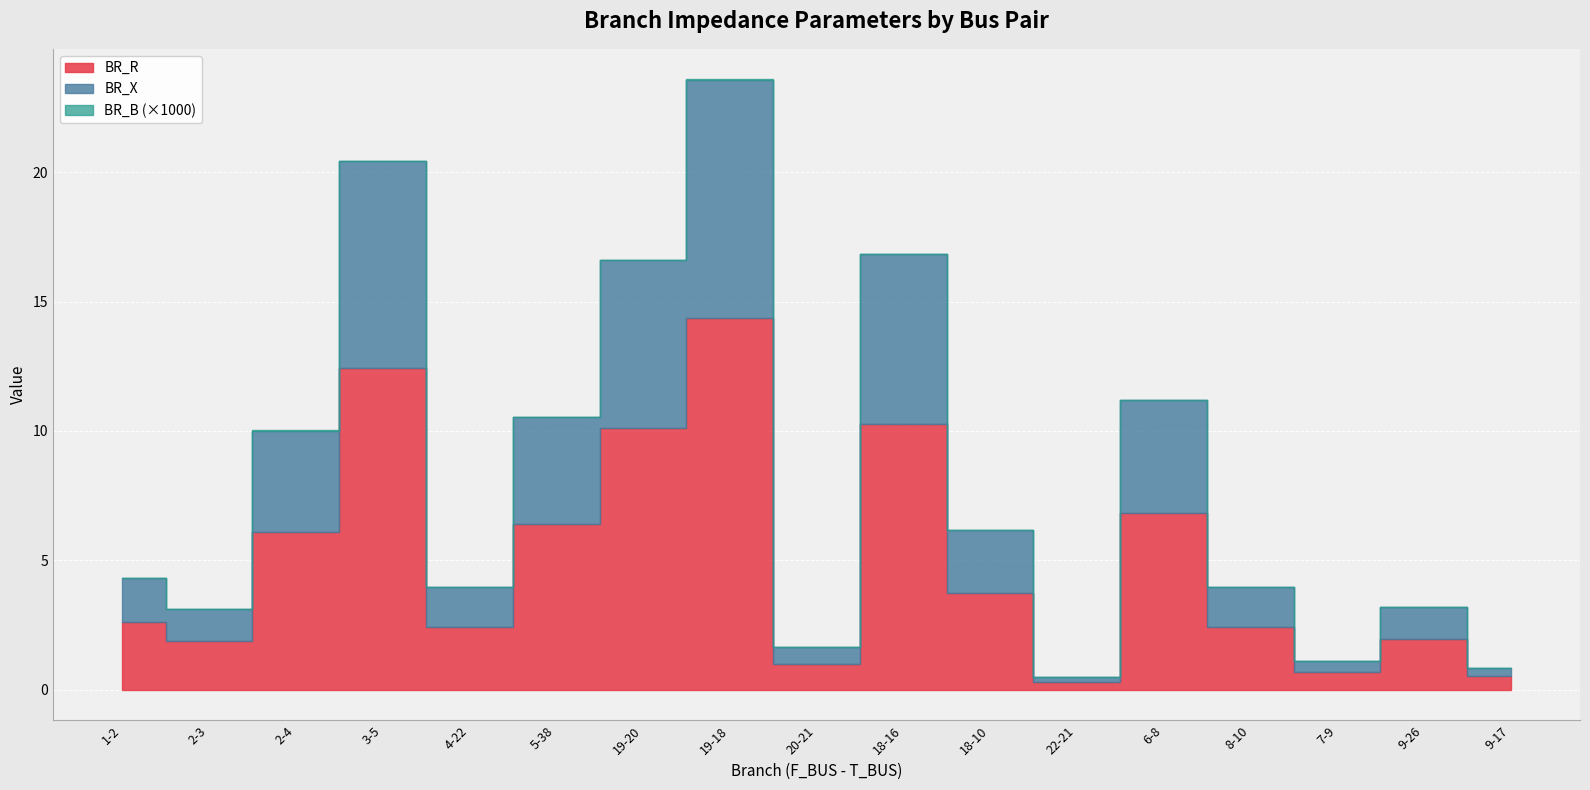

Reading left to right, what are all the values shown in this chart?

BR_R: 2.6	1.9	6.1	12.4	2.4	6.4	10.1	14.4	1.0	10.3	3.8	0.3	6.8	2.4	0.7	2.0	0.5
BR_X: 1.7	1.2	3.9	8.0	1.5	4.1	6.5	9.2	0.7	6.6	2.4	0.2	4.4	1.6	0.4	1.3	0.3
BR_B_scaled: 0.0	0.0	0.0	0.0	0.0	0.0	0.0	0.0	0.0	0.0	0.0	0.0	0.0	0.0	0.0	0.0	0.0